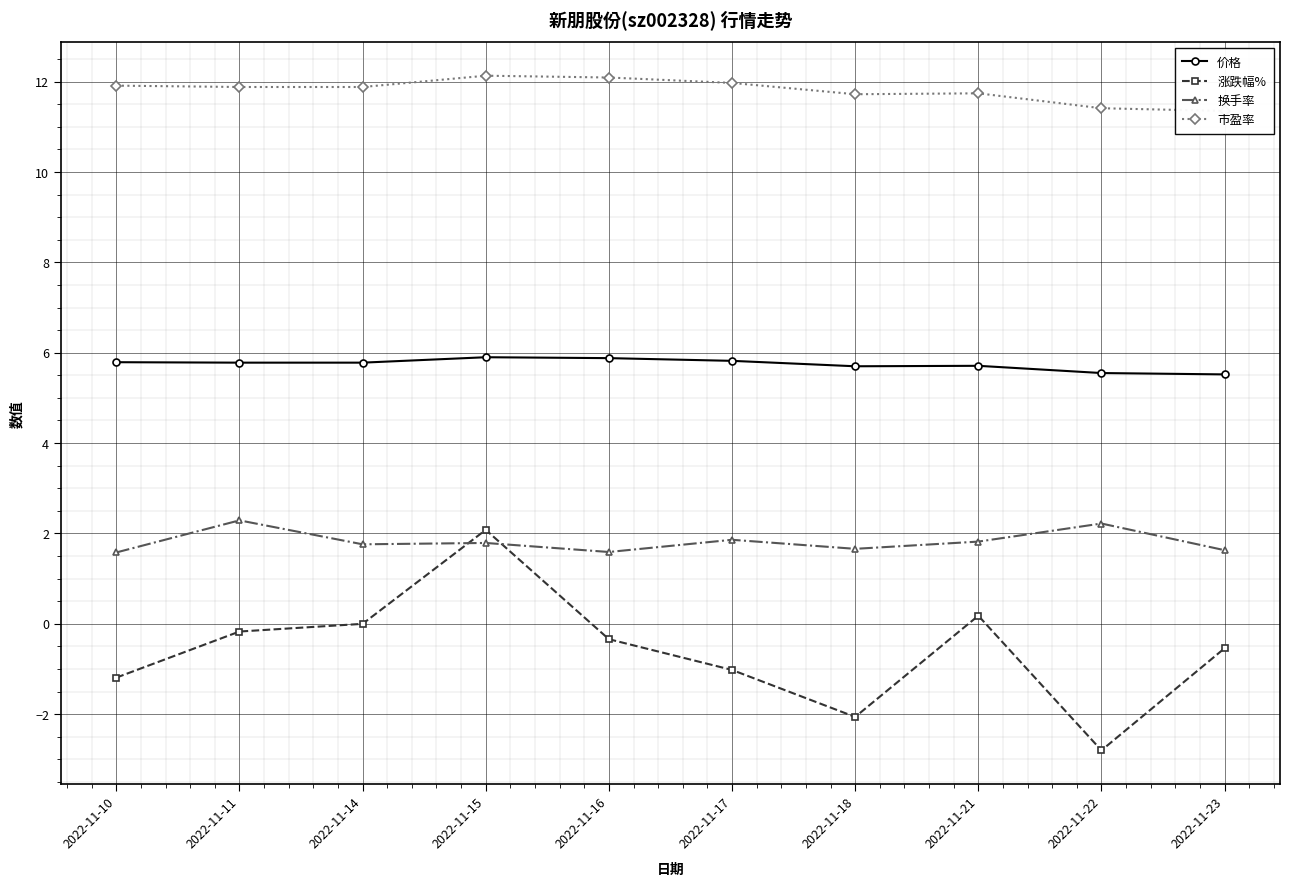

Reading left to right, what are all the values shown in this chart?

价格: 2022-11-10=5.8	2022-11-11=5.8	2022-11-14=5.8	2022-11-15=5.9	2022-11-16=5.9	2022-11-17=5.8	2022-11-18=5.7	2022-11-21=5.7	2022-11-22=5.5	2022-11-23=5.5
涨跌幅%: 2022-11-10=-1.2	2022-11-11=-0.2	2022-11-14=0.0	2022-11-15=2.1	2022-11-16=-0.3	2022-11-17=-1.0	2022-11-18=-2.1	2022-11-21=0.2	2022-11-22=-2.8	2022-11-23=-0.5
换手率: 2022-11-10=1.6	2022-11-11=2.3	2022-11-14=1.8	2022-11-15=1.8	2022-11-16=1.6	2022-11-17=1.9	2022-11-18=1.7	2022-11-21=1.8	2022-11-22=2.2	2022-11-23=1.6
市盈率: 2022-11-10=11.9	2022-11-11=11.9	2022-11-14=11.9	2022-11-15=12.1	2022-11-16=12.1	2022-11-17=12.0	2022-11-18=11.7	2022-11-21=11.7	2022-11-22=11.4	2022-11-23=11.3